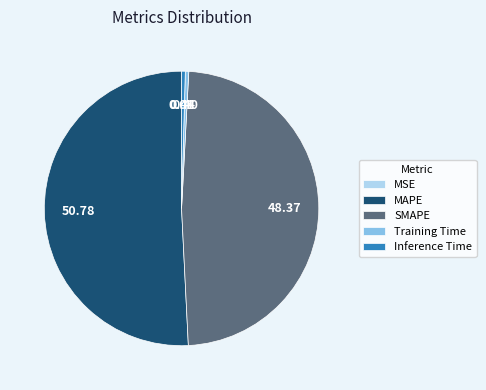

Do SMAPE and Inference Time together represent more than half of the pie?

No